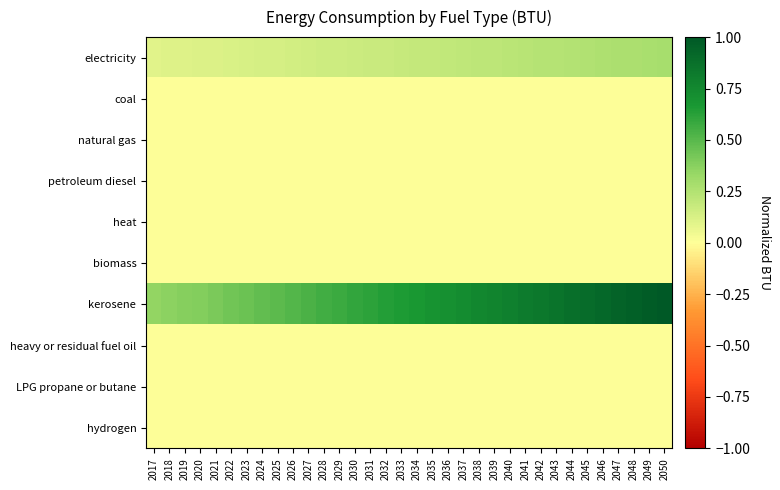

Between 2019 and 2025, which is larger?

2025